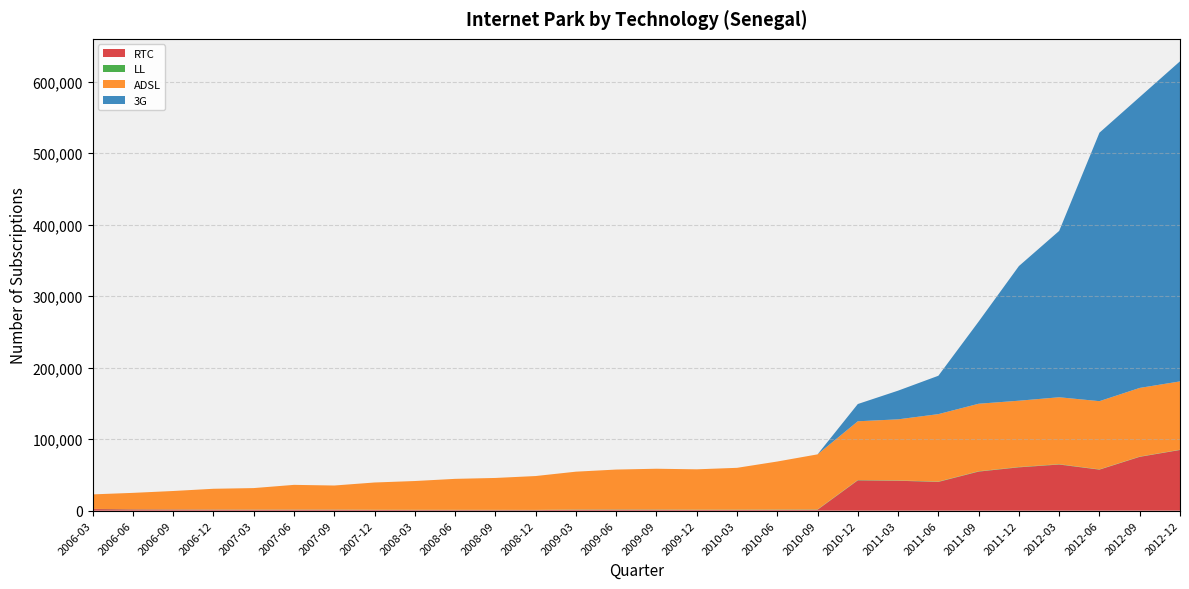

Reading left to right, what are all the values shown in this chart?

RTC: 2006-03=2271	2006-06=1771	2006-09=1605	2006-12=1434	2007-03=1307	2007-06=1319	2007-09=1323	2007-12=981	2008-03=849	2008-06=822	2008-09=773	2008-12=752	2009-03=1268	2009-06=1378	2009-09=1295	2009-12=1025	2010-03=997	2010-06=1170	2010-09=1295	2010-12=42420	2011-03=41851	2011-06=40225	2011-09=54661	2011-12=60627	2012-03=64538	2012-06=57390	2012-09=75296	2012-12=84882
LL: 2006-03=227	2006-06=241	2006-09=246	2006-12=258	2007-03=274	2007-06=280	2007-09=275	2007-12=293	2008-03=354	2008-06=351	2008-09=361	2008-12=321	2009-03=363	2009-06=374	2009-09=374	2009-12=379	2010-03=423	2010-06=431	2010-09=443	2010-12=444	2011-03=440	2011-06=465	2011-09=481	2011-12=485	2012-03=485	2012-06=381	2012-09=385	2012-12=391
ADSL: 2006-03=20279	2006-06=22881	2006-09=25653	2006-12=28926	2007-03=30004	2007-06=34487	2007-09=33584	2007-12=38132	2008-03=40250	2008-06=43318	2008-09=44618	2008-12=47358	2009-03=52914	2009-06=55745	2009-09=56973	2009-12=56432	2010-03=58494	2010-06=67145	2010-09=77023	2010-12=82185	2011-03=85465	2011-06=94355	2011-09=94429	2011-12=92713	2012-03=93622	2012-06=95412	2012-09=96039	2012-12=95561
3G: 2006-03=0	2006-06=0	2006-09=0	2006-12=0	2007-03=0	2007-06=0	2007-09=0	2007-12=0	2008-03=0	2008-06=0	2008-09=0	2008-12=0	2009-03=0	2009-06=0	2009-09=0	2009-12=0	2010-03=0	2010-06=0	2010-09=0	2010-12=24140	2011-03=40131	2011-06=53678	2011-09=114966	2011-12=188363	2012-03=232726	2012-06=375556	2012-09=406982	2012-12=447787